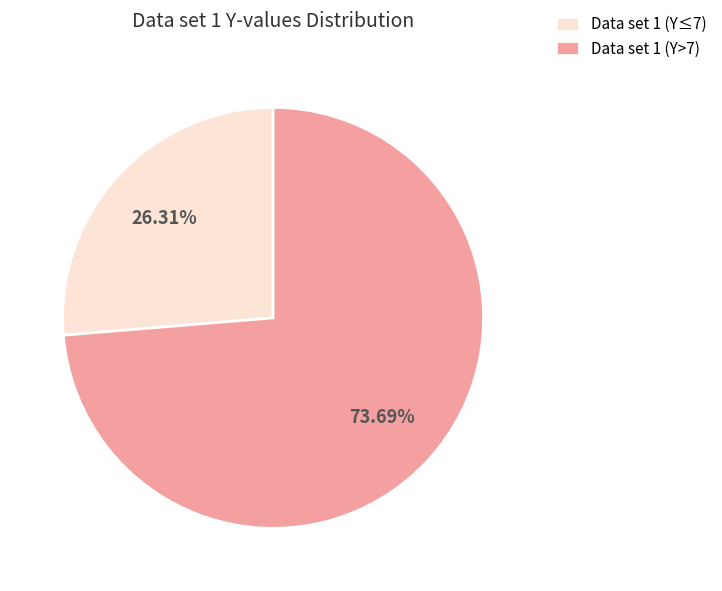

What is the majority slice?

Data set 1 (Y>7)